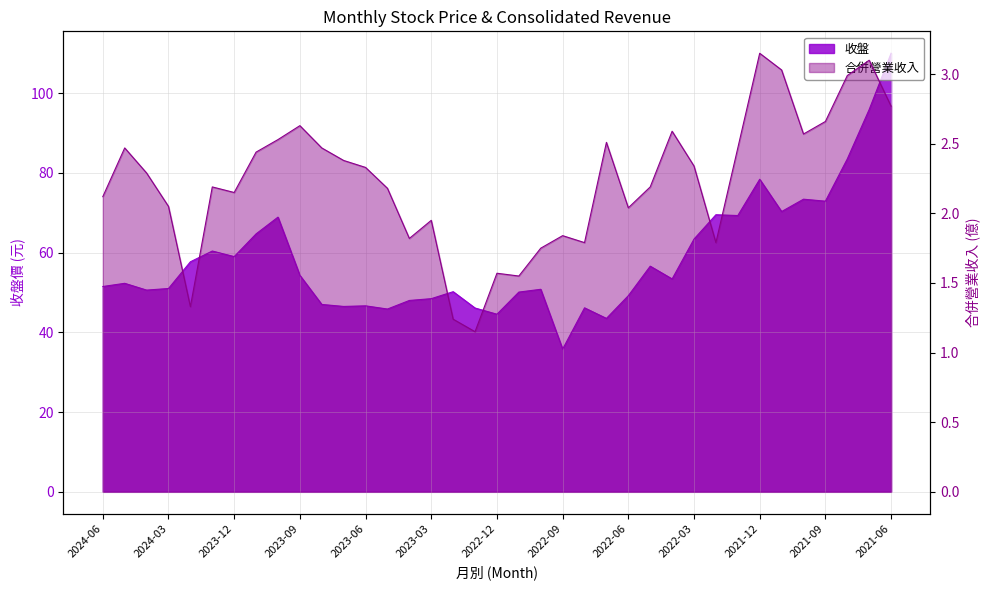

Reading left to right, what are all the values shown in this chart?

收盤: 2024-06=51.5	2024-05=52.3	2024-04=50.6	2024-03=51.0	2024-02=57.7	2024-01=60.4	2023-12=59.0	2023-11=64.7	2023-10=68.9	2023-09=54.3	2023-08=47.0	2023-07=46.5	2023-06=46.6	2023-05=45.9	2023-04=48.0	2023-03=48.5	2023-02=50.2	2023-01=46.1	2022-12=44.5	2022-11=50.1	2022-10=50.8	2022-09=35.8	2022-08=46.1	2022-07=43.5	2022-06=49.2	2022-05=56.6	2022-04=53.4	2022-03=63.4	2022-02=69.5	2022-01=69.3	2021-12=78.4	2021-11=70.3	2021-10=73.4	2021-09=72.9	2021-08=83.5	2021-07=95.9	2021-06=110.0
合併營業收入: 2024-06=2.1	2024-05=2.5	2024-04=2.3	2024-03=2.0	2024-02=1.3	2024-01=2.2	2023-12=2.1	2023-11=2.4	2023-10=2.5	2023-09=2.6	2023-08=2.5	2023-07=2.4	2023-06=2.3	2023-05=2.2	2023-04=1.8	2023-03=1.9	2023-02=1.2	2023-01=1.1	2022-12=1.6	2022-11=1.6	2022-10=1.8	2022-09=1.8	2022-08=1.8	2022-07=2.5	2022-06=2.0	2022-05=2.2	2022-04=2.6	2022-03=2.3	2022-02=1.8	2022-01=2.5	2021-12=3.1	2021-11=3.0	2021-10=2.6	2021-09=2.7	2021-08=3.0	2021-07=3.1	2021-06=2.8